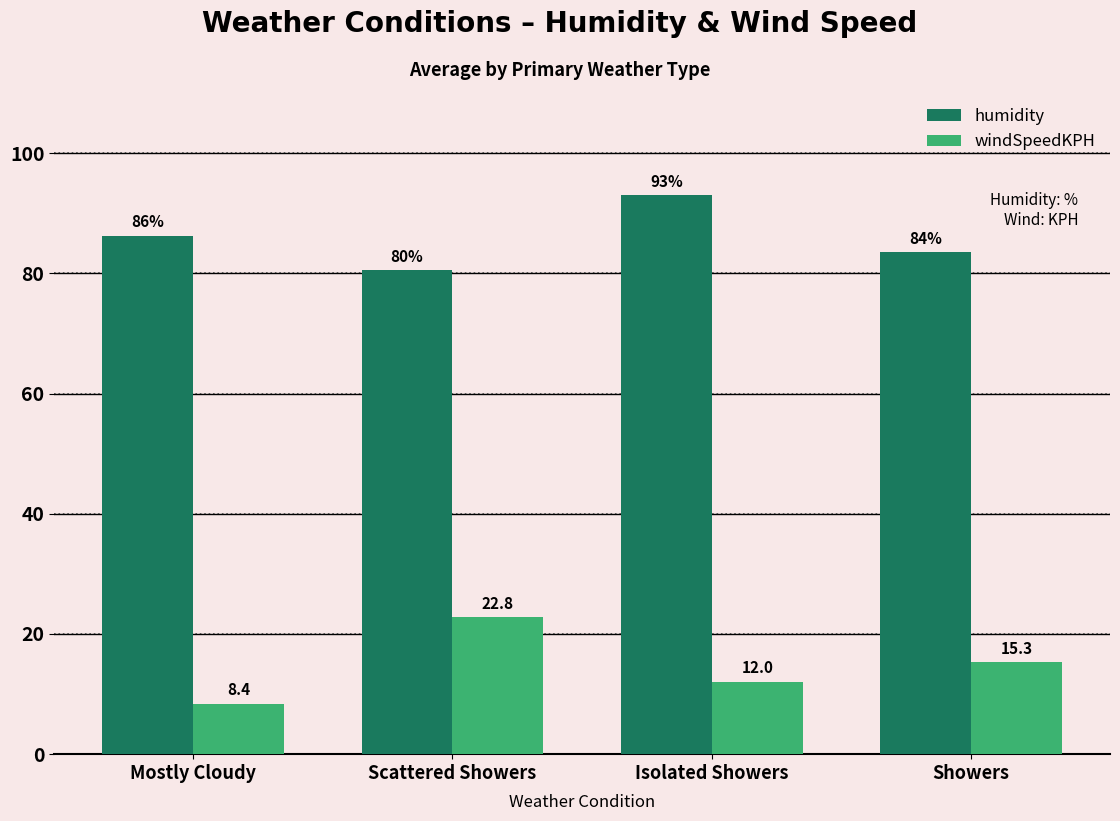

How many data points in humidity are less than 86?

2